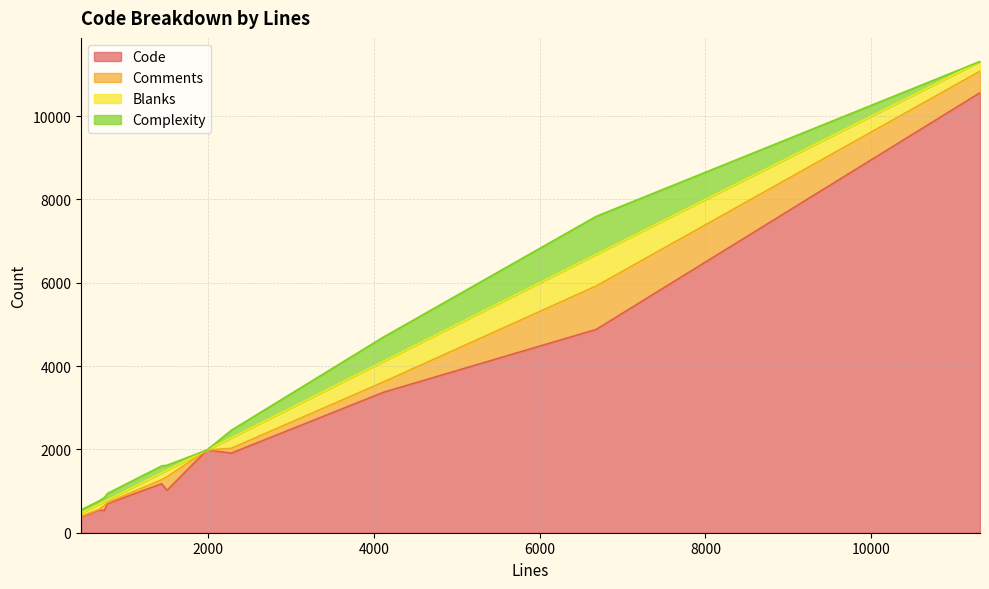

True or false: Complexity has more than 0 points higher than both neighbors.

True